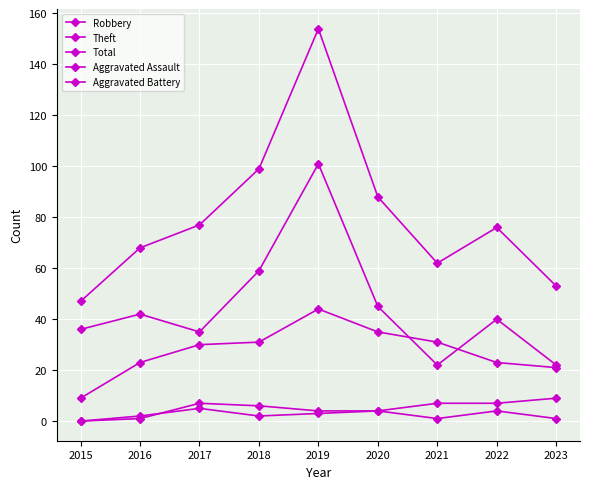

Is the value of Robbery at 2019 greater than the value of Total at 2022?

No